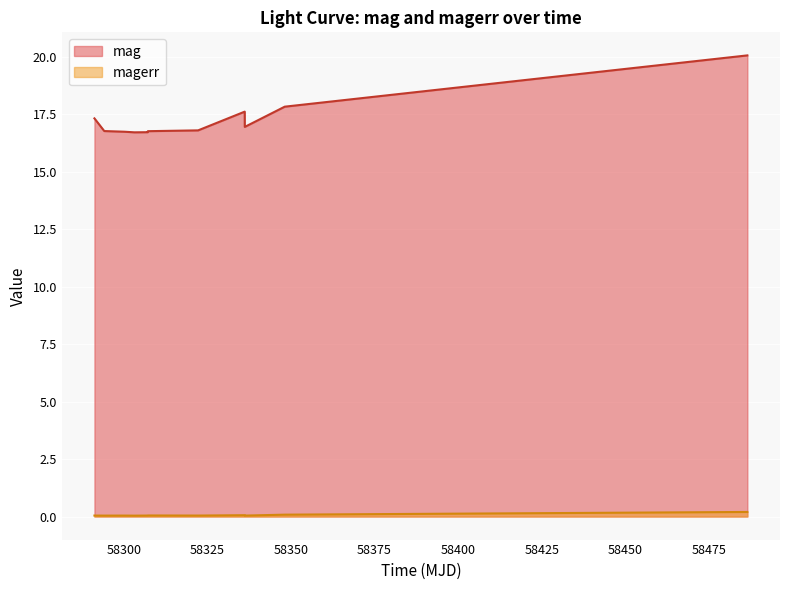

Reading right to left, transcribe all the data shown in this chart.

mag: 20.1	17.8	17.0	17.6	16.8	16.8	16.7	16.7	16.7	16.8	17.3
magerr: 0.2	0.1	0.0	0.1	0.0	0.0	0.0	0.0	0.0	0.0	0.0